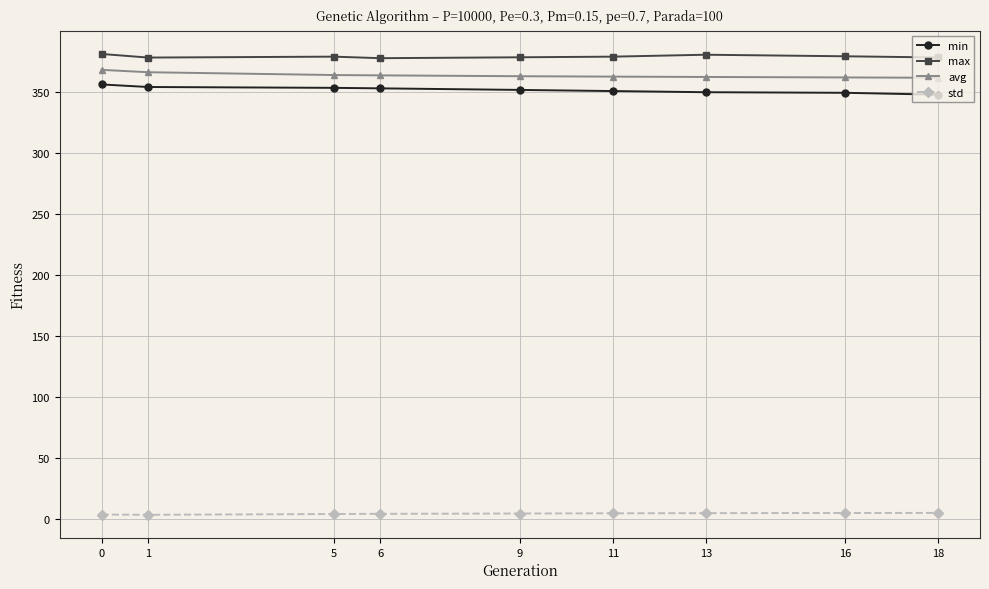

True or false: avg and max intersect in this chart.

False